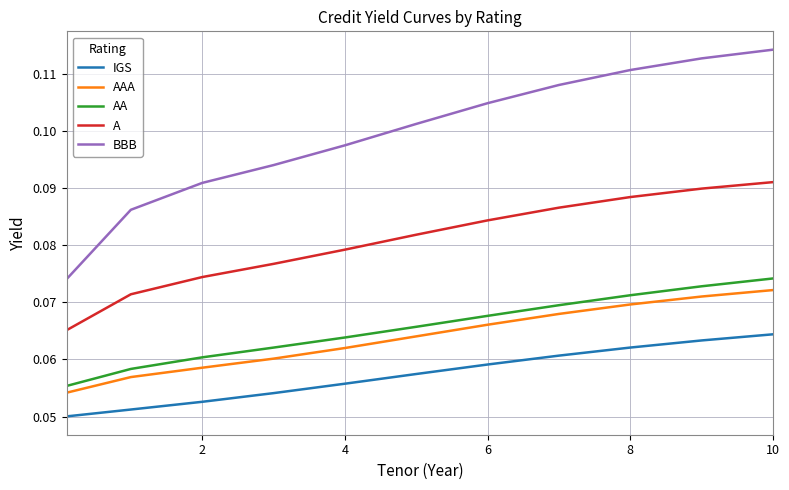

Which series has the largest total across all categories?

BBB